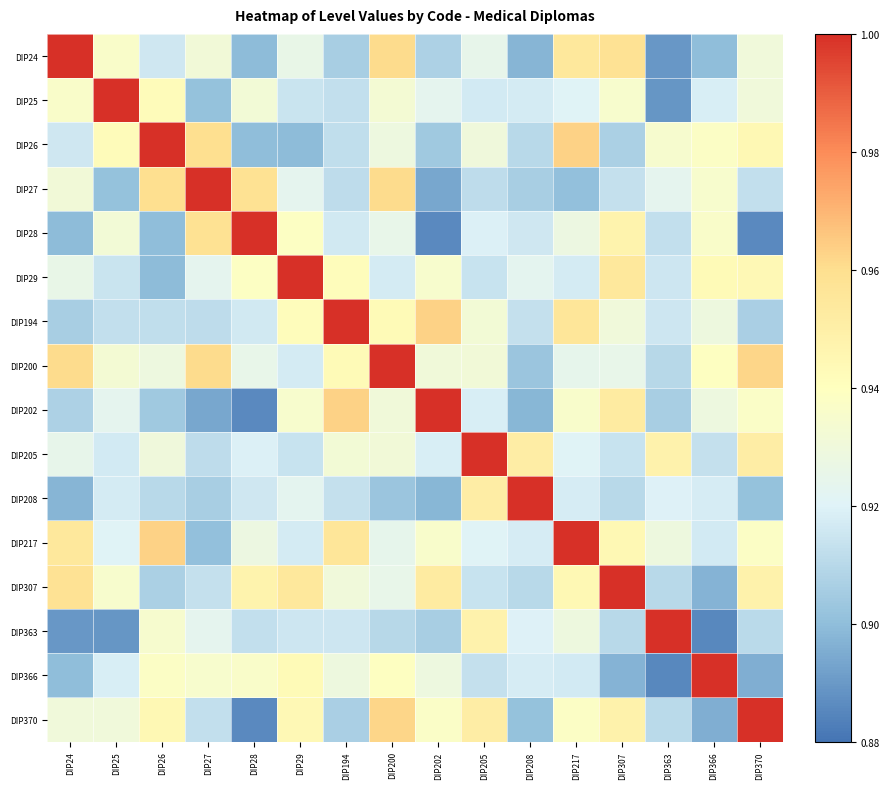

Reading left to right, list all the values displayed in this chart.

DIP24: DIP24=1.0	DIP25=0.9	DIP26=0.9	DIP27=0.9	DIP28=0.9	DIP29=0.9	DIP194=0.9	DIP200=1.0	DIP202=0.9	DIP205=0.9	DIP208=0.9	DIP217=1.0	DIP307=1.0	DIP363=0.9	DIP366=0.9	DIP370=0.9
DIP25: DIP24=0.9	DIP25=1.0	DIP26=0.9	DIP27=0.9	DIP28=0.9	DIP29=0.9	DIP194=0.9	DIP200=0.9	DIP202=0.9	DIP205=0.9	DIP208=0.9	DIP217=0.9	DIP307=0.9	DIP363=0.9	DIP366=0.9	DIP370=0.9
DIP26: DIP24=0.9	DIP25=0.9	DIP26=1.0	DIP27=1.0	DIP28=0.9	DIP29=0.9	DIP194=0.9	DIP200=0.9	DIP202=0.9	DIP205=0.9	DIP208=0.9	DIP217=1.0	DIP307=0.9	DIP363=0.9	DIP366=0.9	DIP370=0.9
DIP27: DIP24=0.9	DIP25=0.9	DIP26=1.0	DIP27=1.0	DIP28=1.0	DIP29=0.9	DIP194=0.9	DIP200=1.0	DIP202=0.9	DIP205=0.9	DIP208=0.9	DIP217=0.9	DIP307=0.9	DIP363=0.9	DIP366=0.9	DIP370=0.9
DIP28: DIP24=0.9	DIP25=0.9	DIP26=0.9	DIP27=1.0	DIP28=1.0	DIP29=0.9	DIP194=0.9	DIP200=0.9	DIP202=0.9	DIP205=0.9	DIP208=0.9	DIP217=0.9	DIP307=0.9	DIP363=0.9	DIP366=0.9	DIP370=0.9
DIP29: DIP24=0.9	DIP25=0.9	DIP26=0.9	DIP27=0.9	DIP28=0.9	DIP29=1.0	DIP194=0.9	DIP200=0.9	DIP202=0.9	DIP205=0.9	DIP208=0.9	DIP217=0.9	DIP307=1.0	DIP363=0.9	DIP366=0.9	DIP370=0.9
DIP194: DIP24=0.9	DIP25=0.9	DIP26=0.9	DIP27=0.9	DIP28=0.9	DIP29=0.9	DIP194=1.0	DIP200=0.9	DIP202=1.0	DIP205=0.9	DIP208=0.9	DIP217=1.0	DIP307=0.9	DIP363=0.9	DIP366=0.9	DIP370=0.9
DIP200: DIP24=1.0	DIP25=0.9	DIP26=0.9	DIP27=1.0	DIP28=0.9	DIP29=0.9	DIP194=0.9	DIP200=1.0	DIP202=0.9	DIP205=0.9	DIP208=0.9	DIP217=0.9	DIP307=0.9	DIP363=0.9	DIP366=0.9	DIP370=1.0
DIP202: DIP24=0.9	DIP25=0.9	DIP26=0.9	DIP27=0.9	DIP28=0.9	DIP29=0.9	DIP194=1.0	DIP200=0.9	DIP202=1.0	DIP205=0.9	DIP208=0.9	DIP217=0.9	DIP307=1.0	DIP363=0.9	DIP366=0.9	DIP370=0.9
DIP205: DIP24=0.9	DIP25=0.9	DIP26=0.9	DIP27=0.9	DIP28=0.9	DIP29=0.9	DIP194=0.9	DIP200=0.9	DIP202=0.9	DIP205=1.0	DIP208=1.0	DIP217=0.9	DIP307=0.9	DIP363=0.9	DIP366=0.9	DIP370=1.0
DIP208: DIP24=0.9	DIP25=0.9	DIP26=0.9	DIP27=0.9	DIP28=0.9	DIP29=0.9	DIP194=0.9	DIP200=0.9	DIP202=0.9	DIP205=1.0	DIP208=1.0	DIP217=0.9	DIP307=0.9	DIP363=0.9	DIP366=0.9	DIP370=0.9
DIP217: DIP24=1.0	DIP25=0.9	DIP26=1.0	DIP27=0.9	DIP28=0.9	DIP29=0.9	DIP194=1.0	DIP200=0.9	DIP202=0.9	DIP205=0.9	DIP208=0.9	DIP217=1.0	DIP307=0.9	DIP363=0.9	DIP366=0.9	DIP370=0.9
DIP307: DIP24=1.0	DIP25=0.9	DIP26=0.9	DIP27=0.9	DIP28=0.9	DIP29=1.0	DIP194=0.9	DIP200=0.9	DIP202=1.0	DIP205=0.9	DIP208=0.9	DIP217=0.9	DIP307=1.0	DIP363=0.9	DIP366=0.9	DIP370=0.9
DIP363: DIP24=0.9	DIP25=0.9	DIP26=0.9	DIP27=0.9	DIP28=0.9	DIP29=0.9	DIP194=0.9	DIP200=0.9	DIP202=0.9	DIP205=0.9	DIP208=0.9	DIP217=0.9	DIP307=0.9	DIP363=1.0	DIP366=0.9	DIP370=0.9
DIP366: DIP24=0.9	DIP25=0.9	DIP26=0.9	DIP27=0.9	DIP28=0.9	DIP29=0.9	DIP194=0.9	DIP200=0.9	DIP202=0.9	DIP205=0.9	DIP208=0.9	DIP217=0.9	DIP307=0.9	DIP363=0.9	DIP366=1.0	DIP370=0.9
DIP370: DIP24=0.9	DIP25=0.9	DIP26=0.9	DIP27=0.9	DIP28=0.9	DIP29=0.9	DIP194=0.9	DIP200=1.0	DIP202=0.9	DIP205=1.0	DIP208=0.9	DIP217=0.9	DIP307=0.9	DIP363=0.9	DIP366=0.9	DIP370=1.0